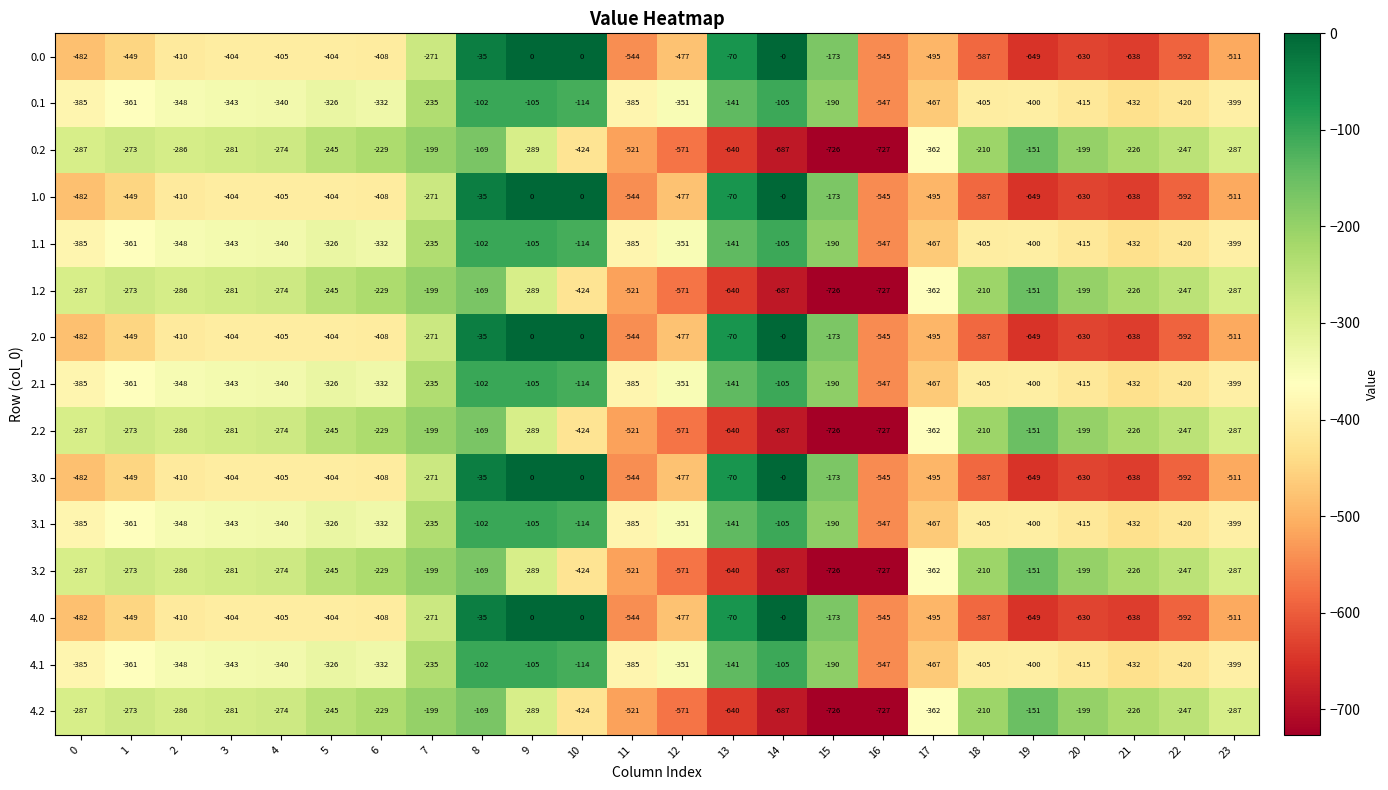

How many values in the 3.1 series exceed -348?

11